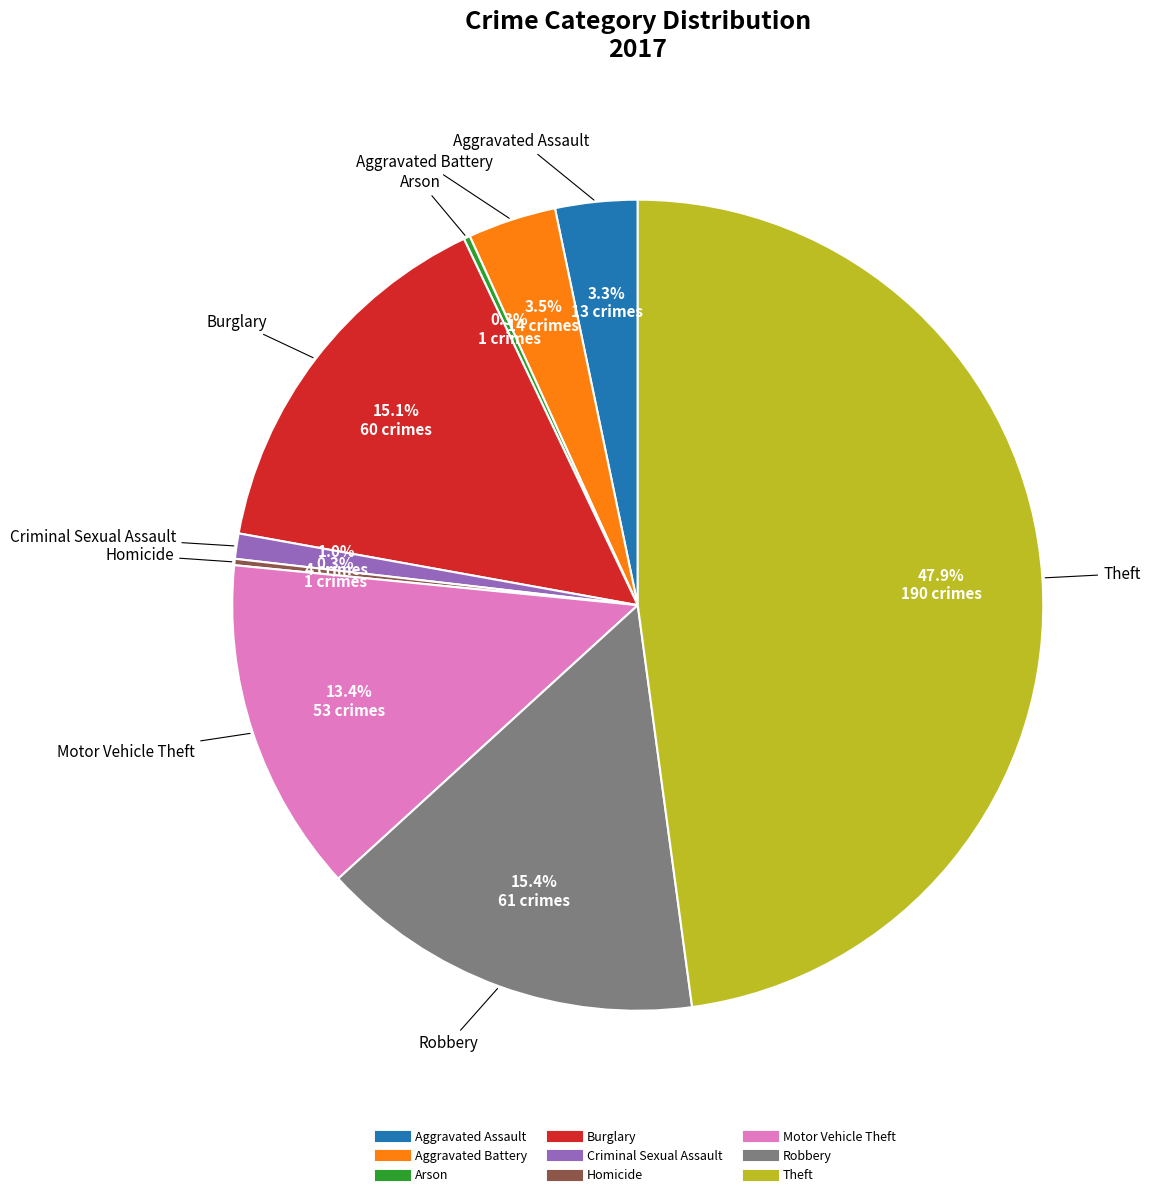

Does Burglary represent more than half of the total?

No